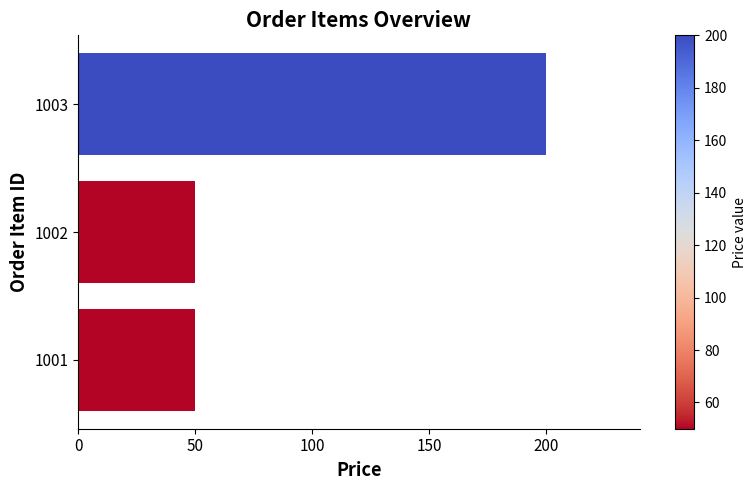

True or false: the data shows 321 at 1003.

False